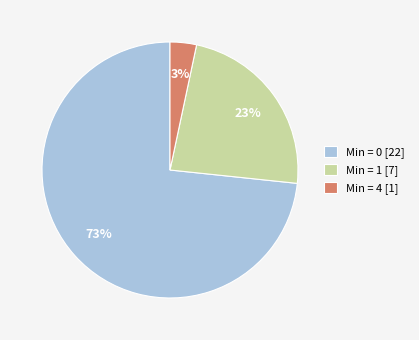

Is it true that Min = 4 [1] is 3% of the pie?

True